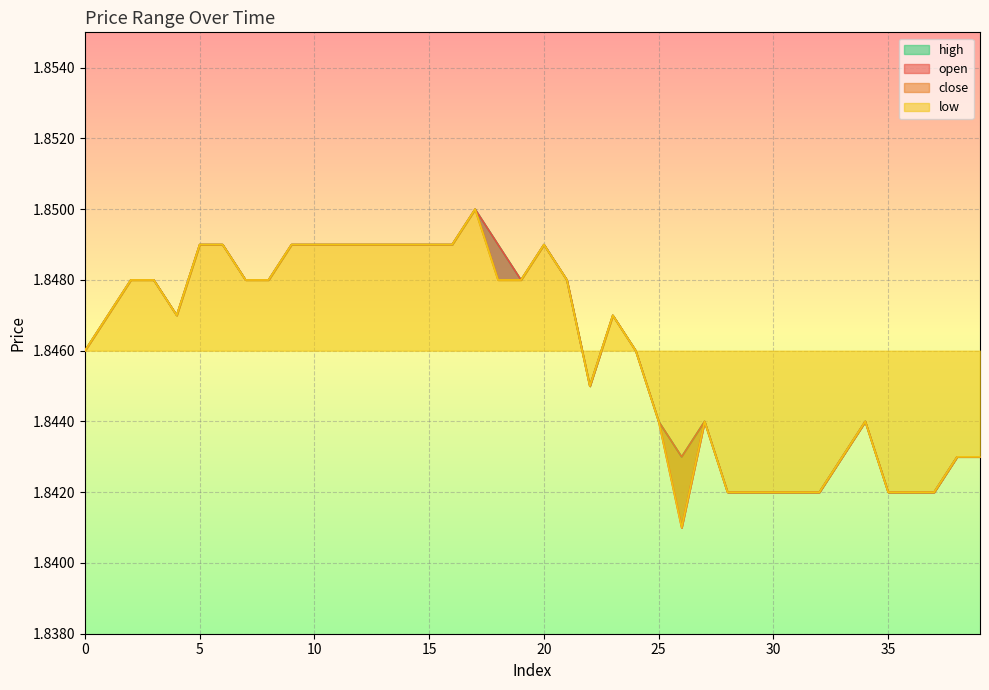

Between 20 and 22, which is larger?

20